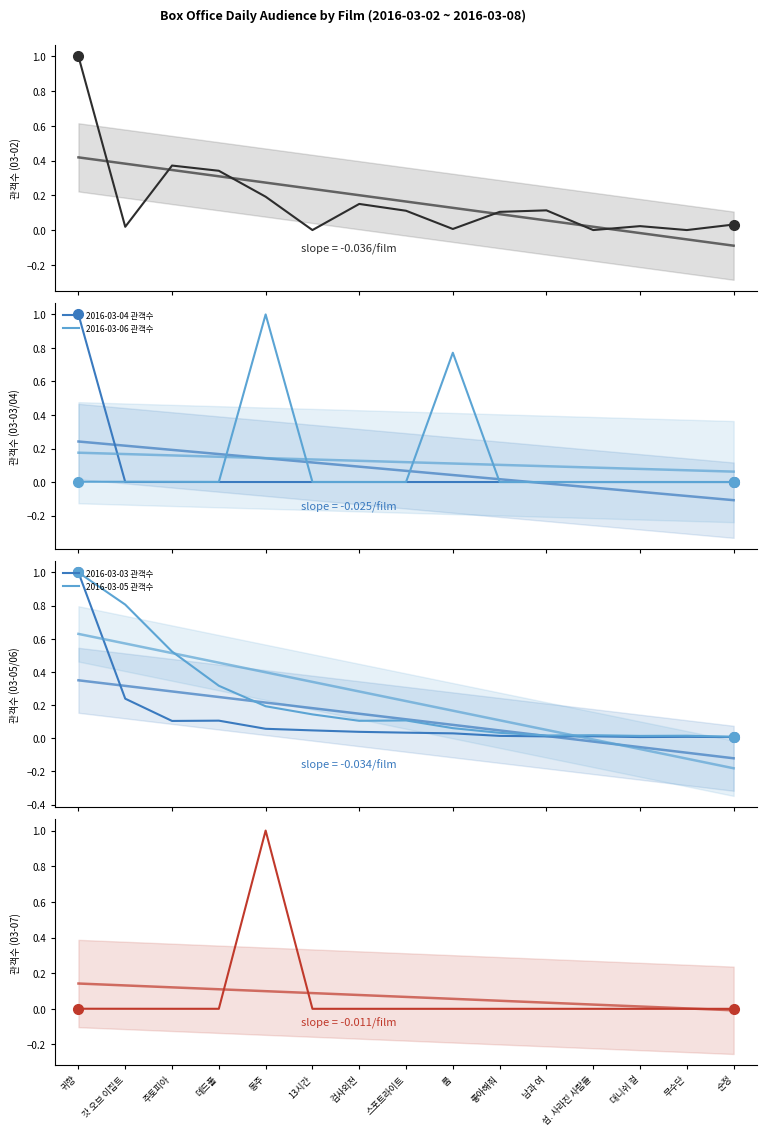

What is the difference between the highest and lowest values at 좋아해줘?

0.1